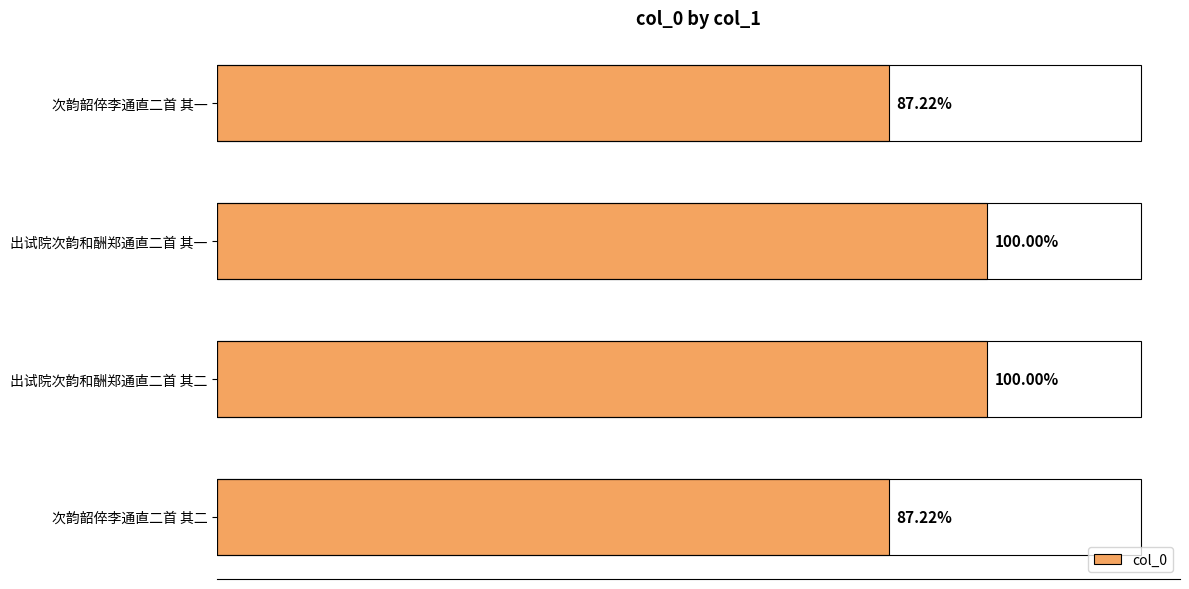

Are the bars horizontal?

Yes